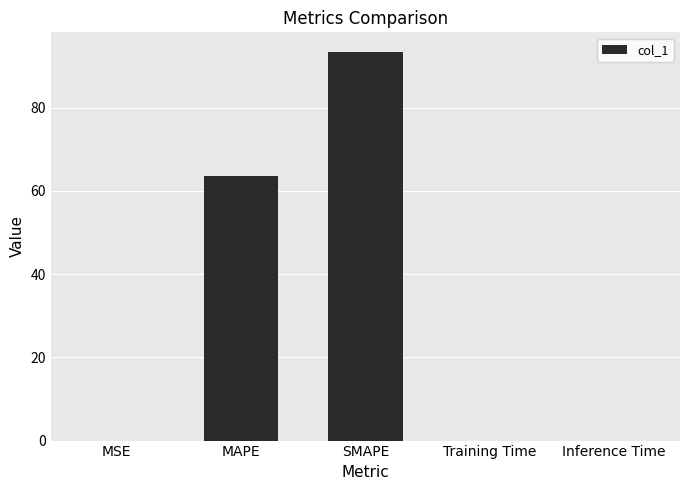

Which category has the highest value across all series?

SMAPE